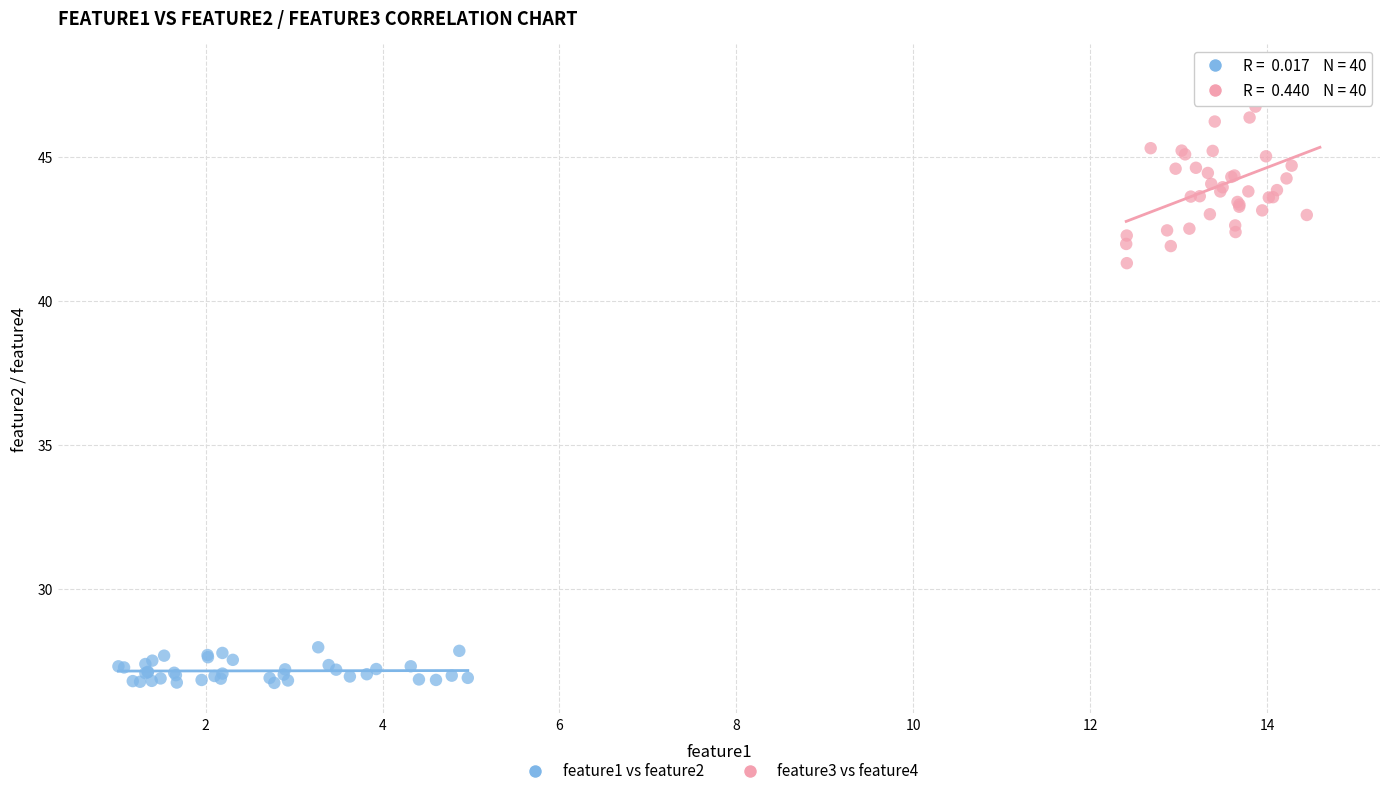

Which series contains the lowest Y value?

feature1 vs feature2